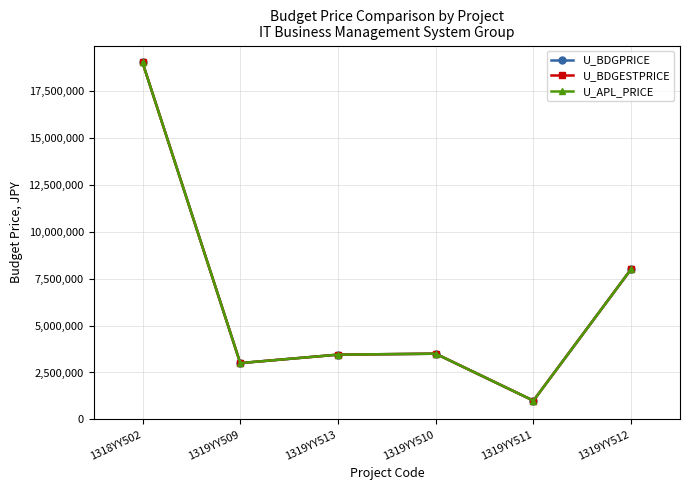

What is the maximum value for U_APL_PRICE?

19000000